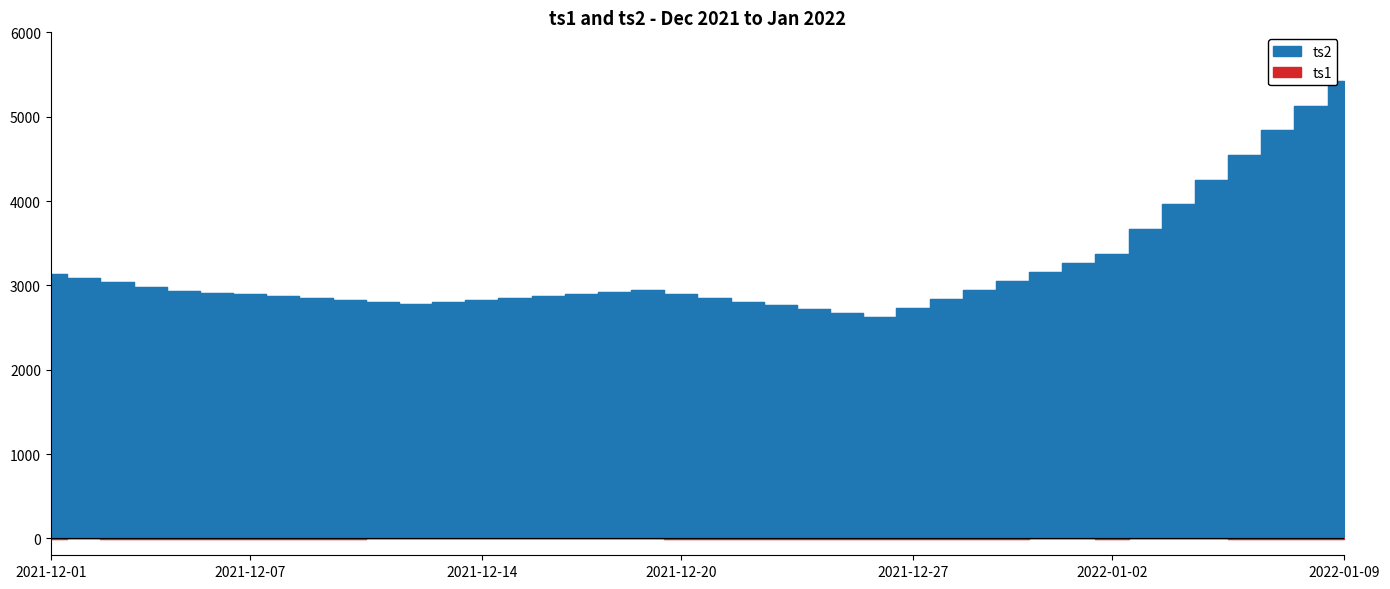

What is the sum of the ts2 values at 2022-01-02 and 2021-12-31?

6537.3